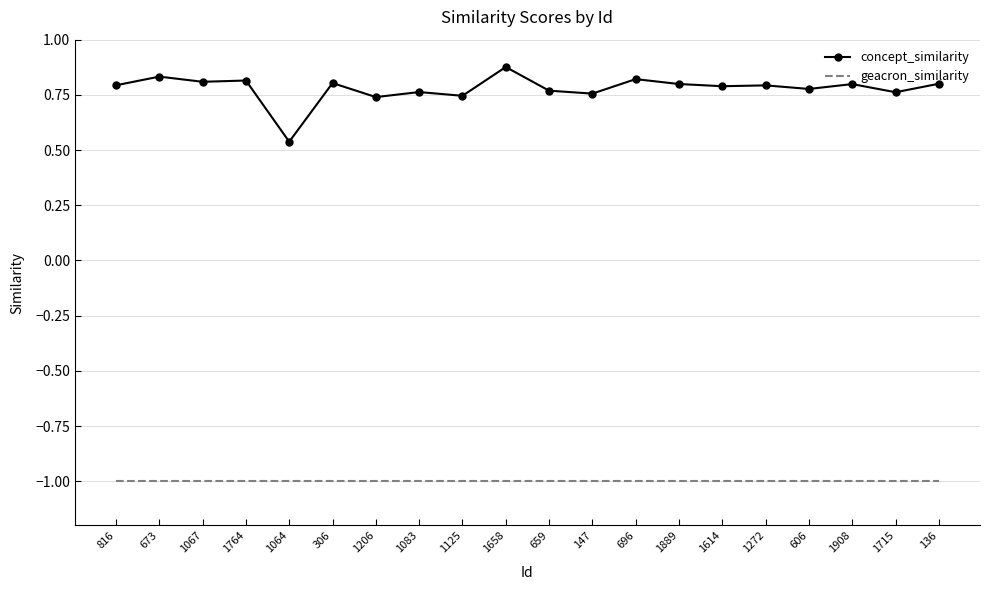

Rank the series at 659 from lowest to highest value.

geacron_similarity, concept_similarity